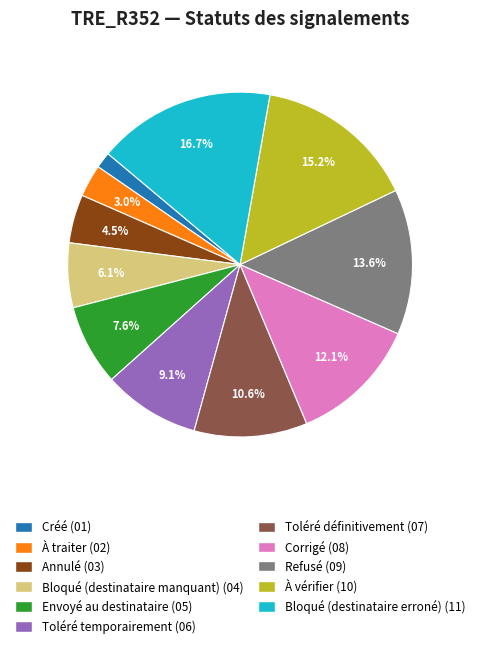

What percentage is NOT represented by Corrigé?

87.9%